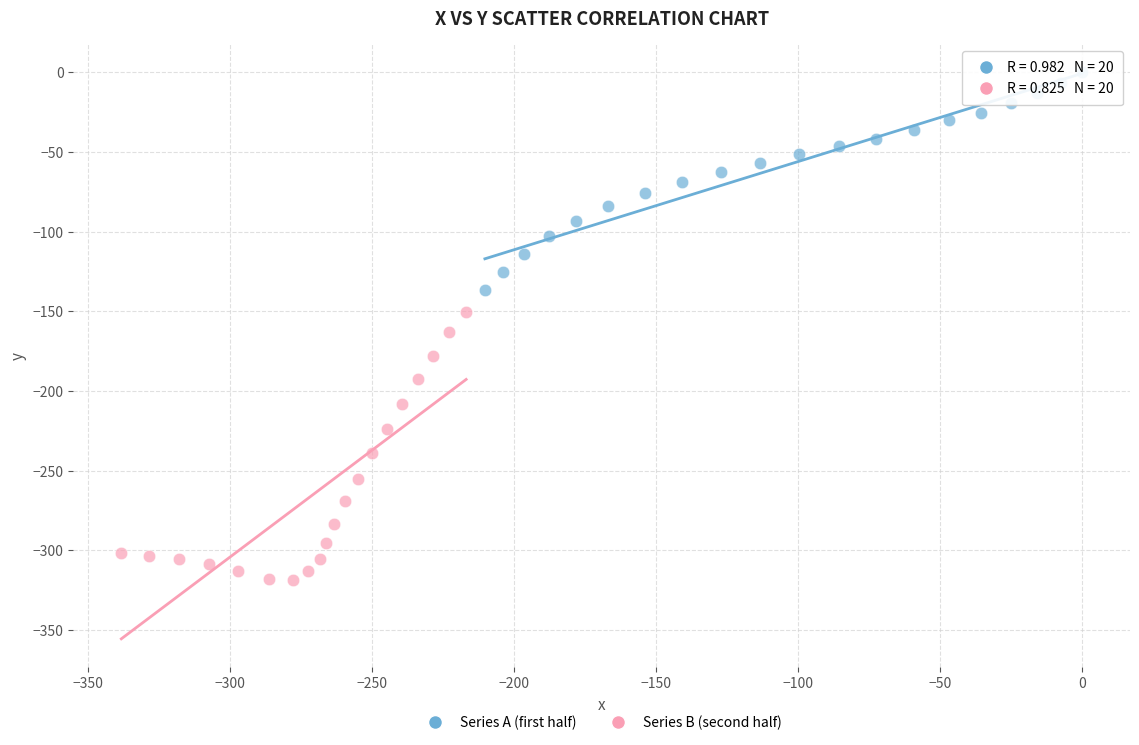

What are all the series names shown in the legend?

Series A (first half), Series B (second half)